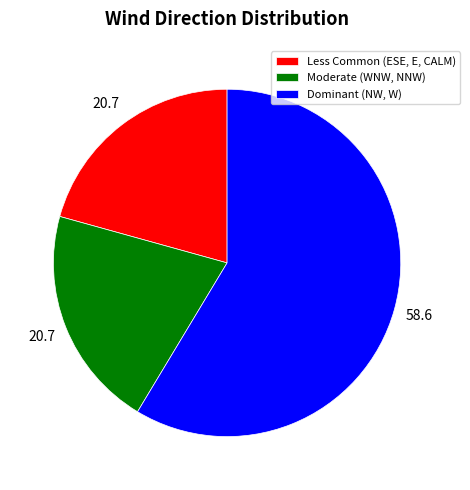

How many segments does this pie chart have?

3